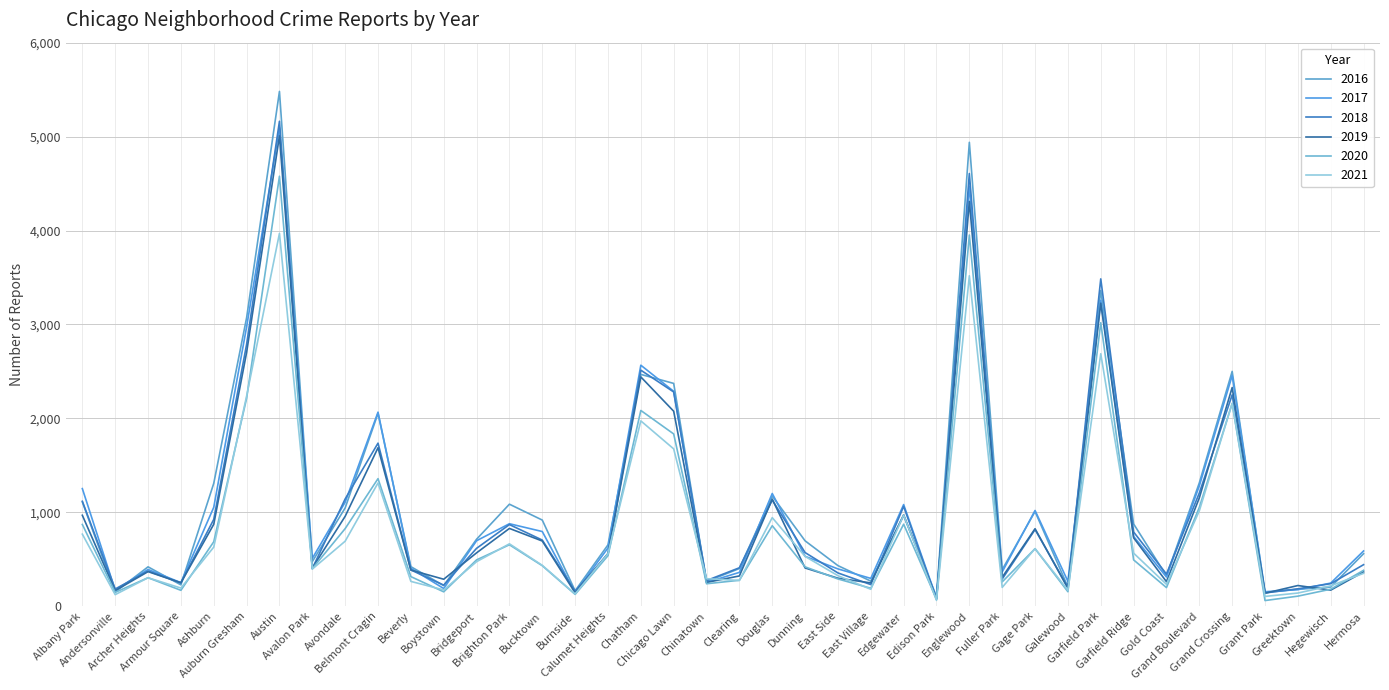

How many lines are shown in the chart?

6